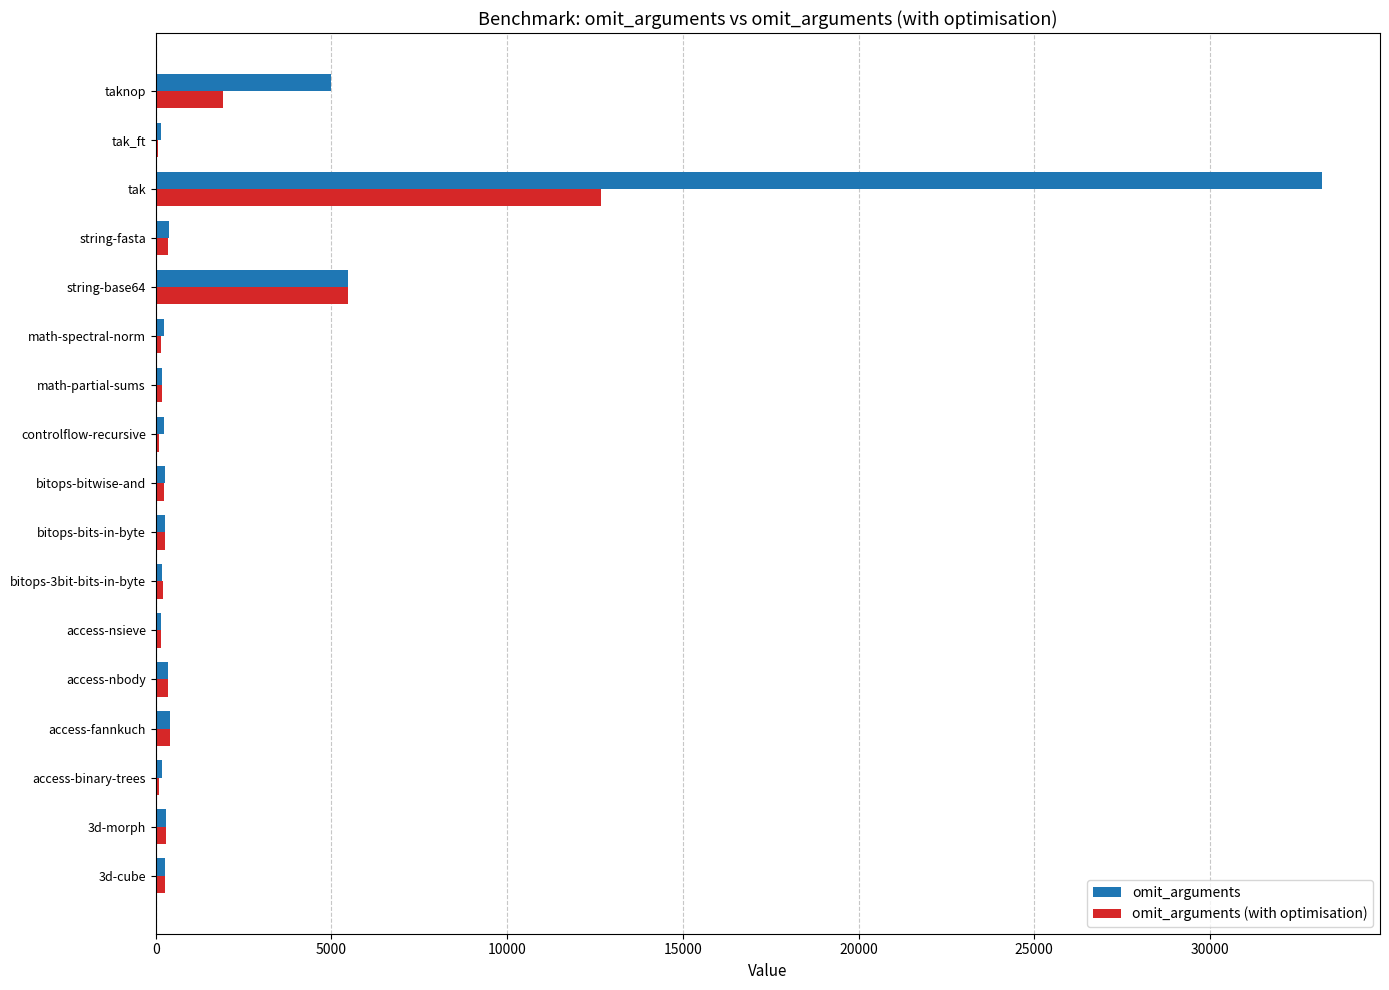

Which series has the widest spread of values?

omit_arguments